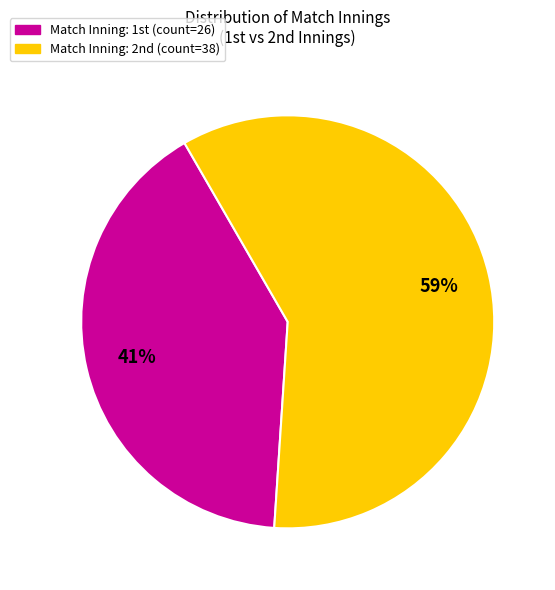

Is there a majority slice in this chart?

Yes